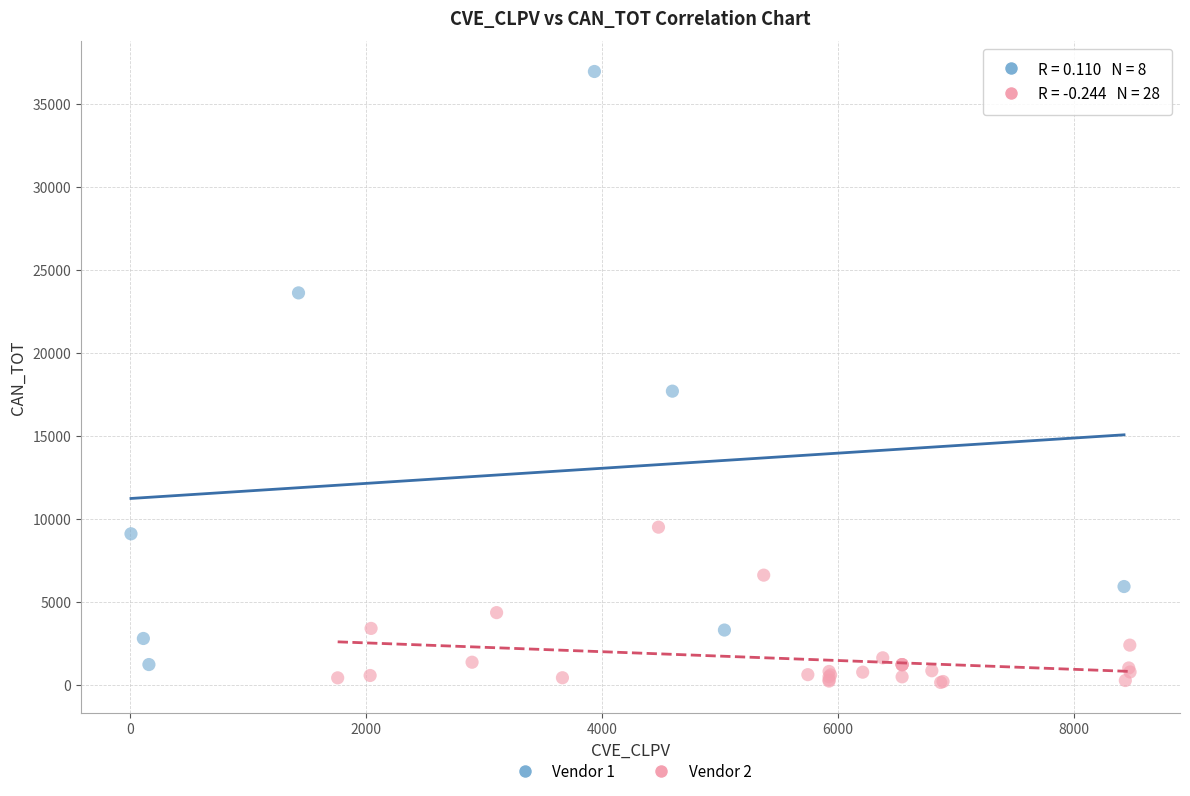

Which series has the largest Y range (max minus min)?

Vendor 1